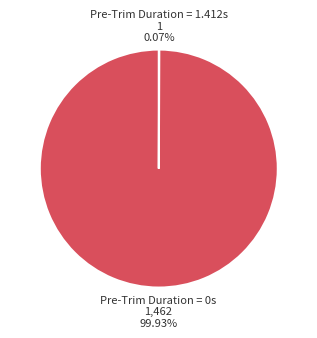

What is the largest slice in the pie chart?

Pre-Trim Duration = 0s